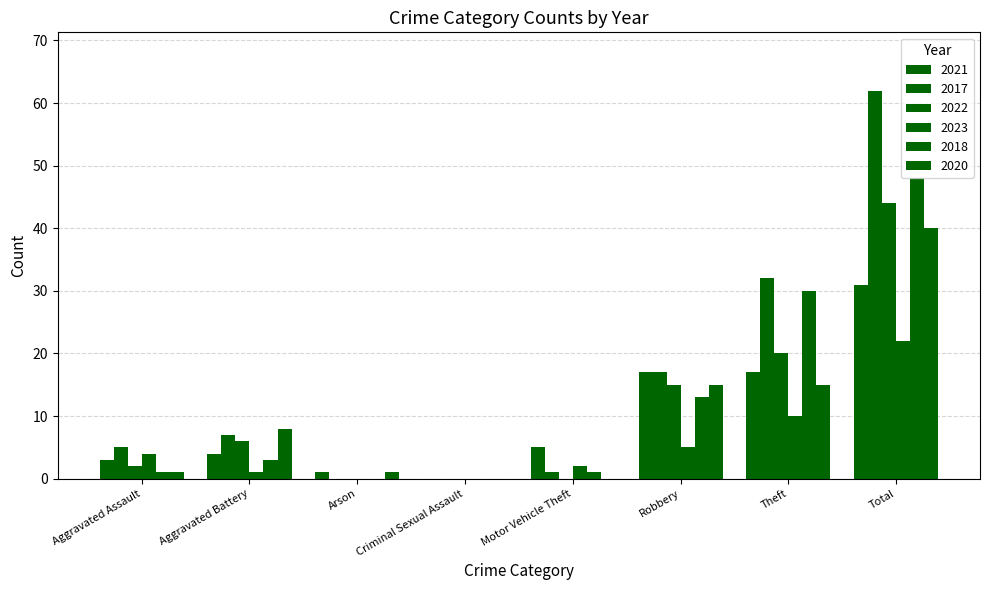

What is the label of the 3rd bar from the right?

Robbery